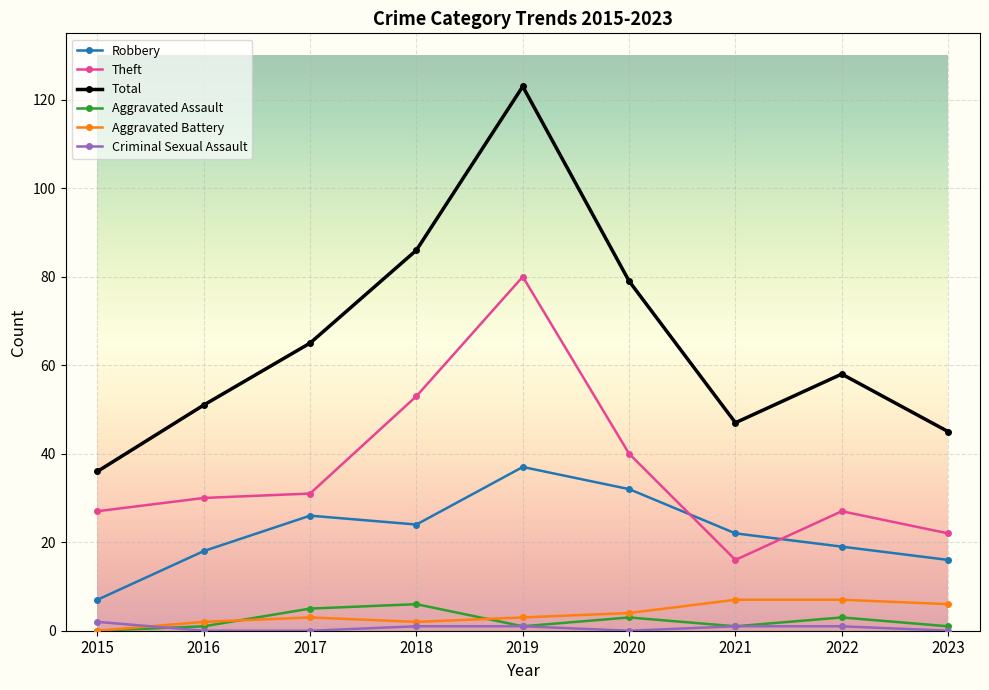

What is the sum of the Aggravated Assault values at 2022 and 2020?

6